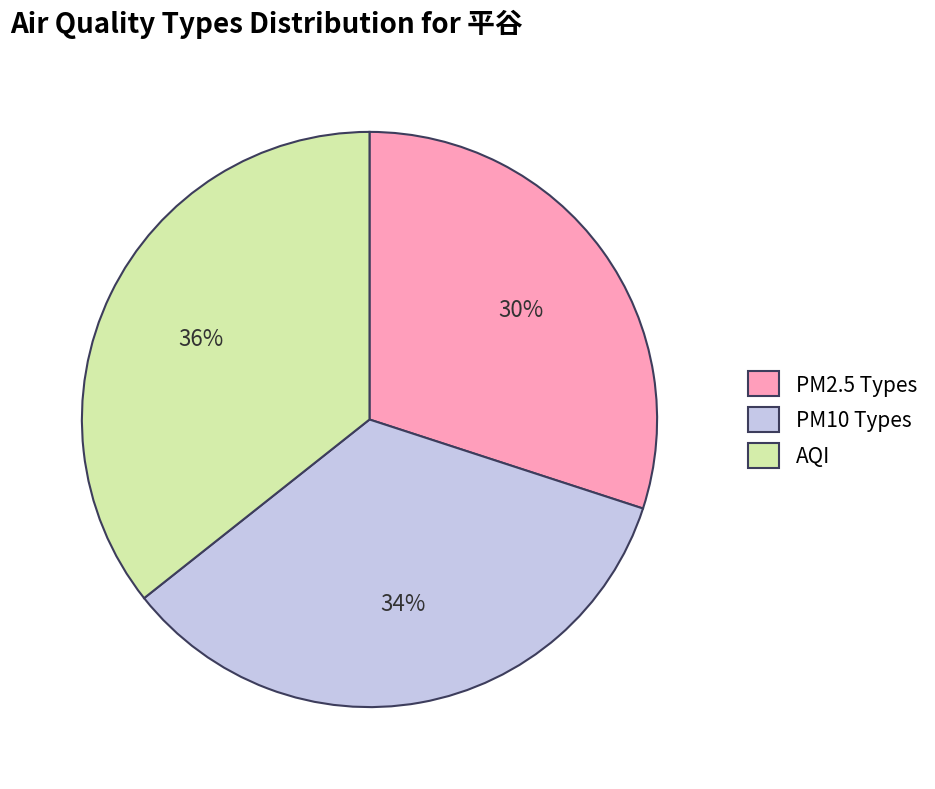

What is the ratio of the value at AQI to the value at PM2.5 Types?

1.2